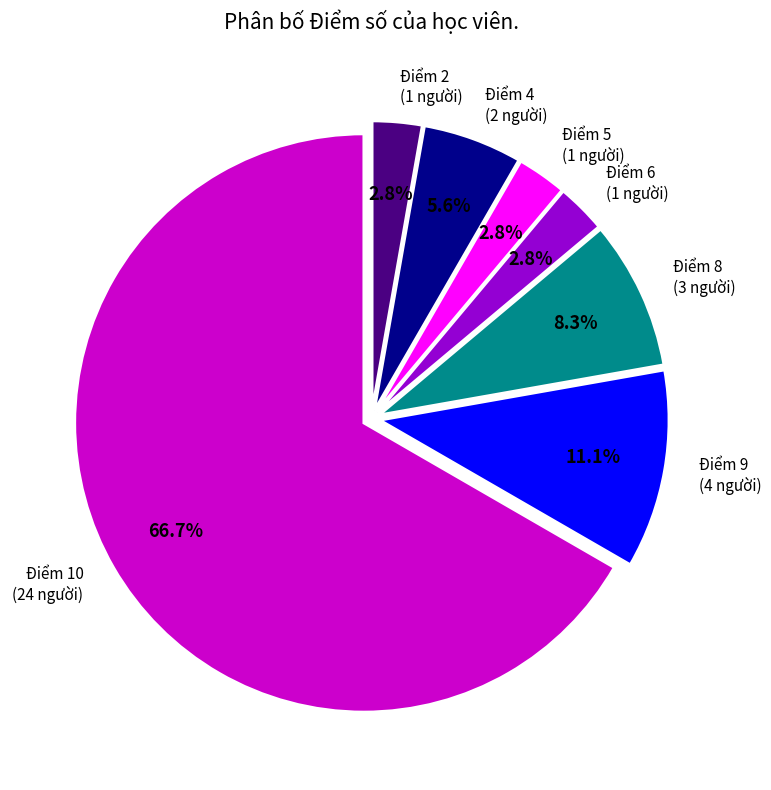

Is there a majority slice in this chart?

Yes